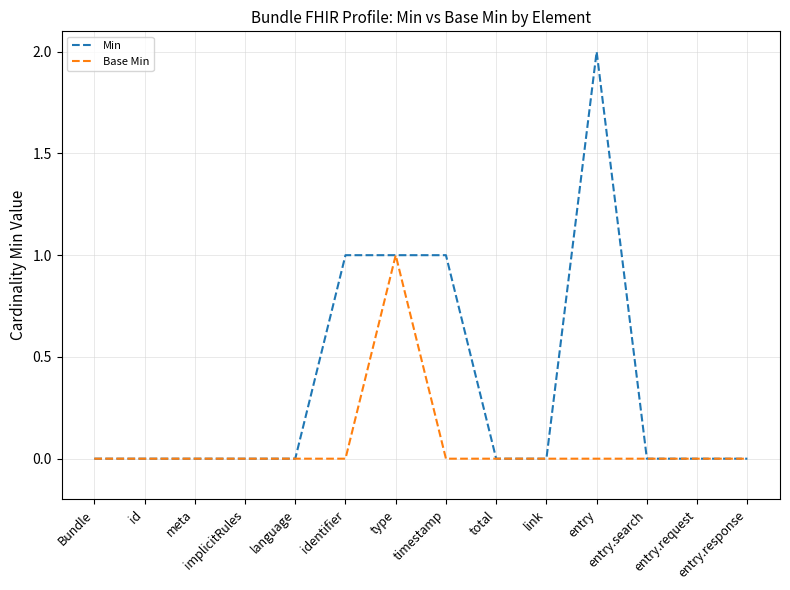

List the series in order of their overall mean, highest first.

Min, Base Min